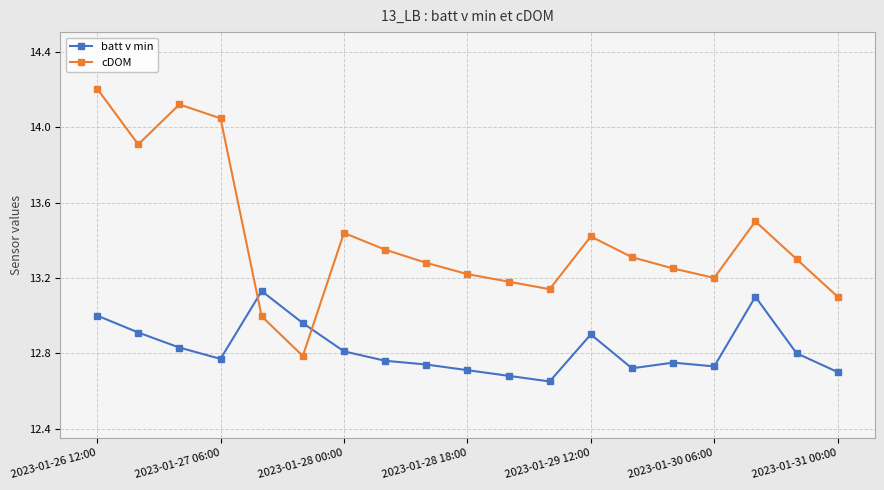

How many distinct data groups are displayed?

2